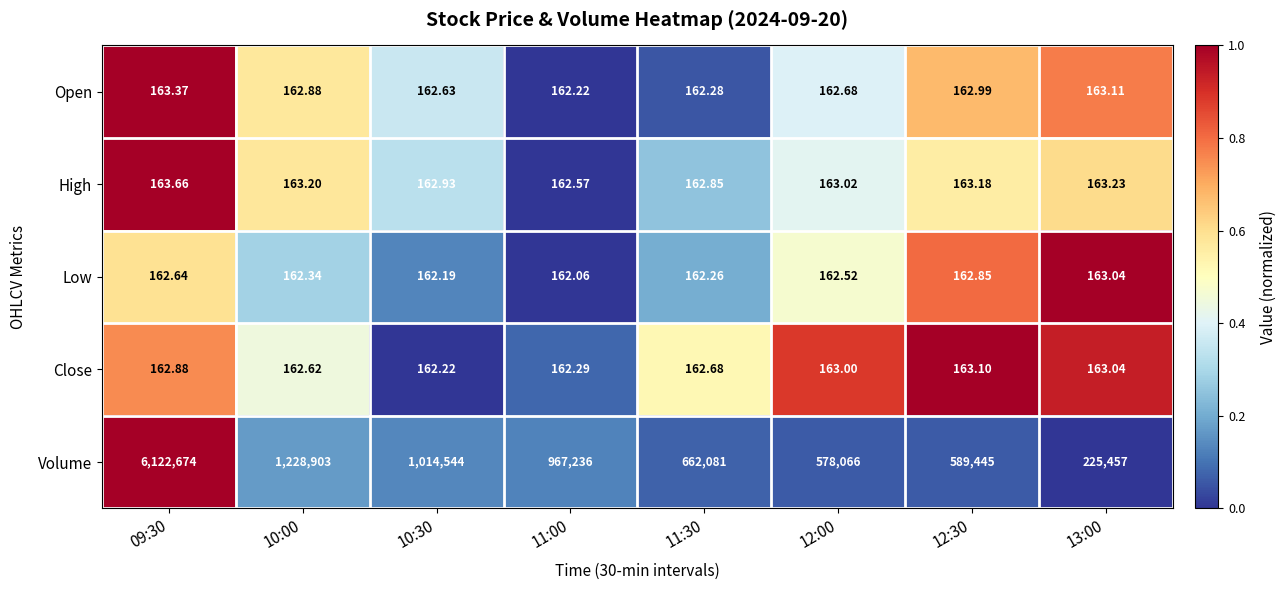

Which series changed the most between 11:30 and 13:00?

Volume